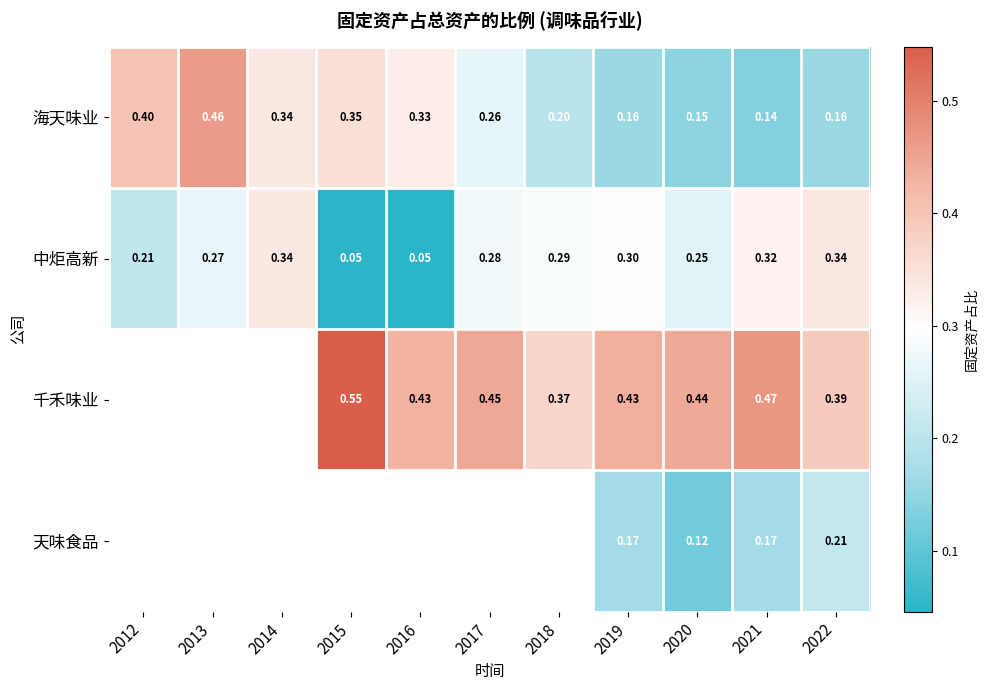

Rank the series at 2019 from lowest to highest value.

海天味业, 天味食品, 中炬高新, 千禾味业